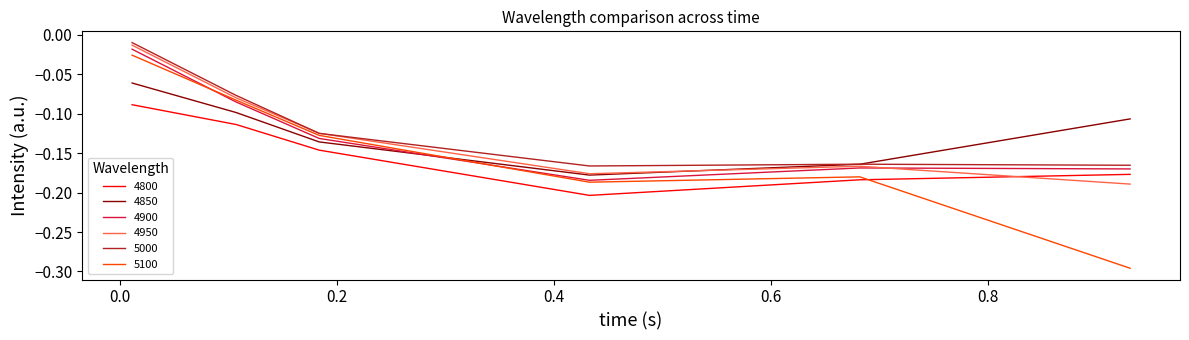

True or false: 5000 and 4800 intersect in this chart.

False